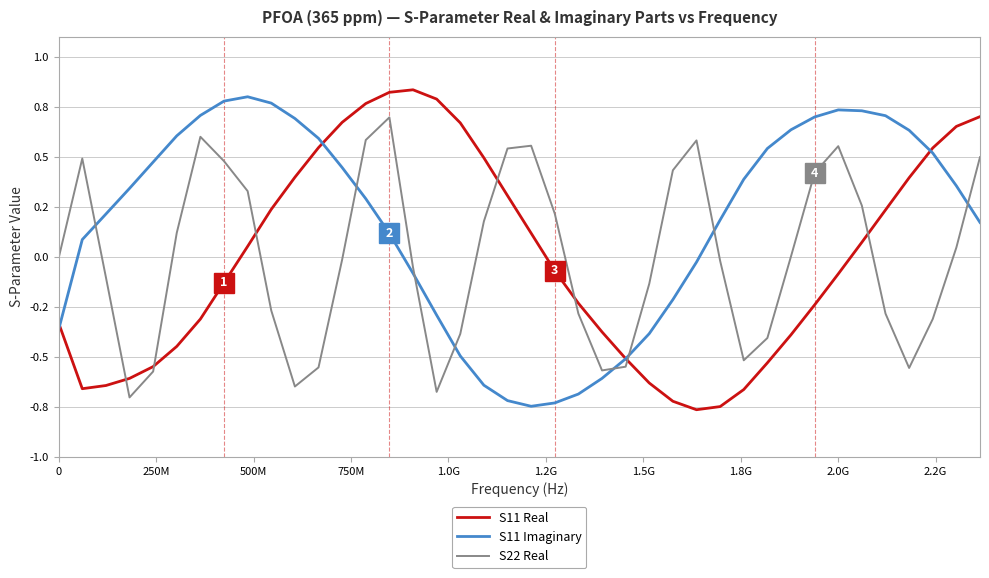

What are all the series names shown in the legend?

S11 Real, S11 Imaginary, S22 Real